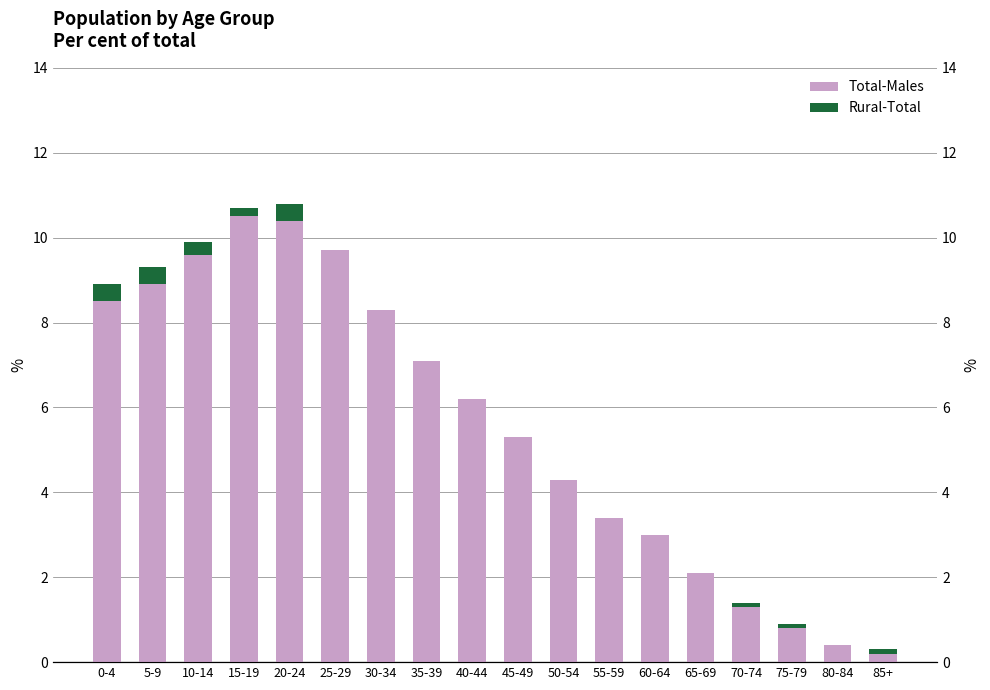

What is the sum of all Rural-Total values?

2.0